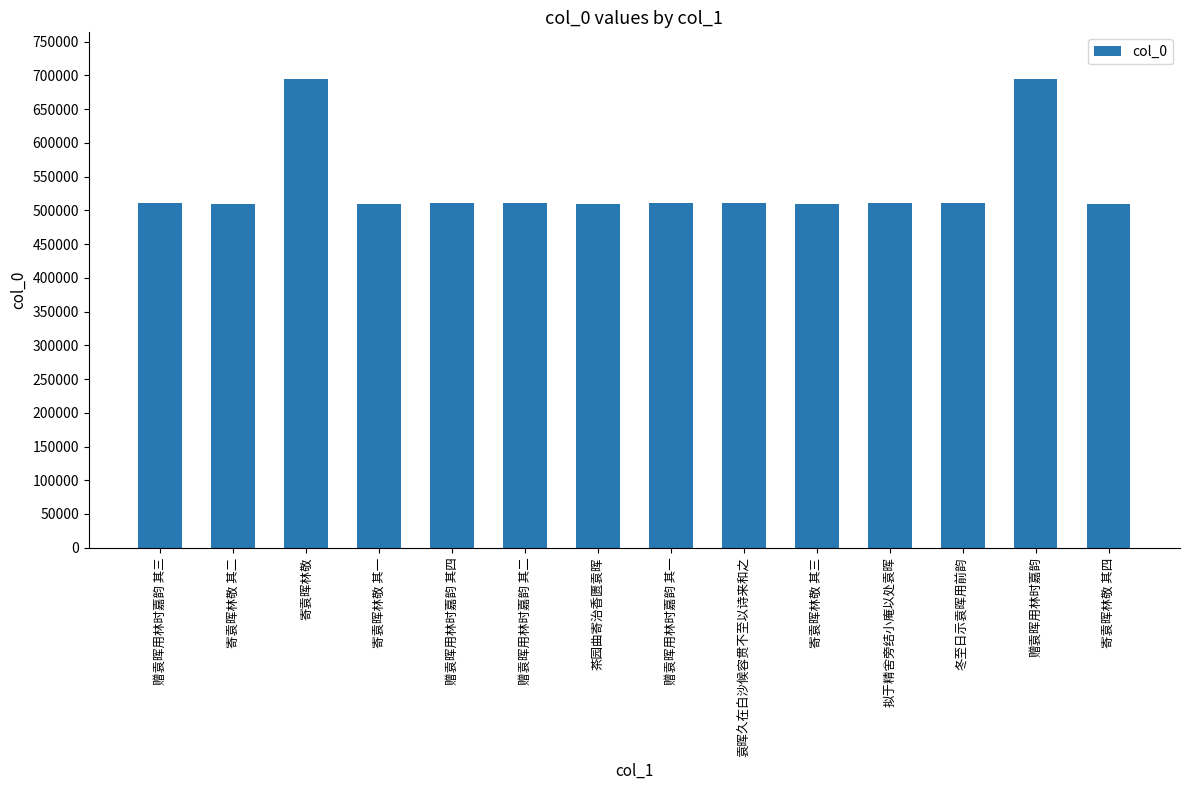

Approximately how many times larger is the value at 赠袁晖用林时嘉韵 compared to 寄袁晖林敬?

1.0